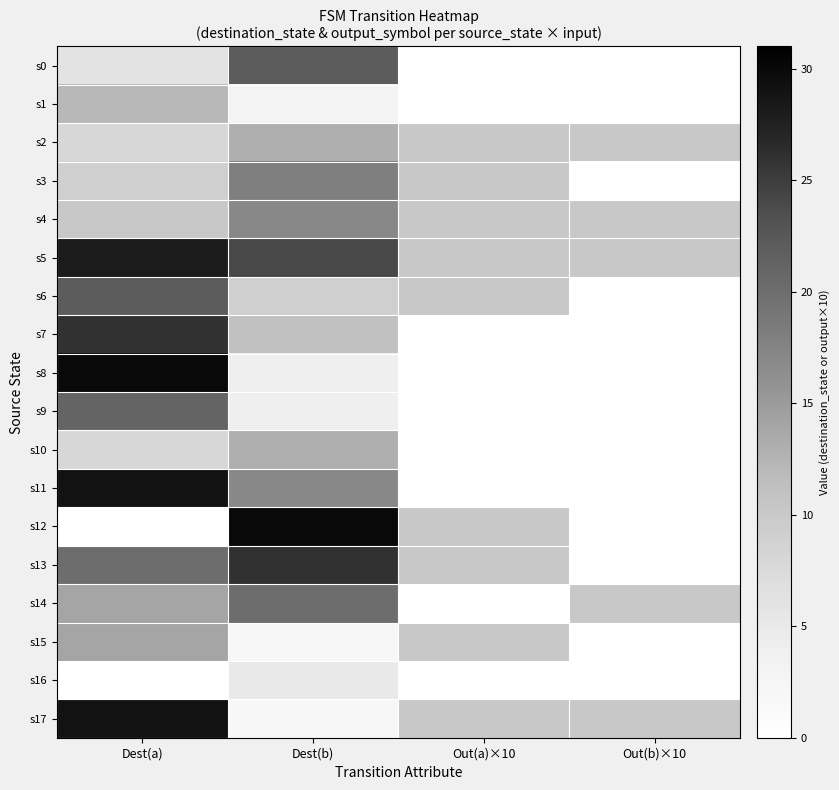

What is the difference between the highest and lowest values at Out(a)×10?

10